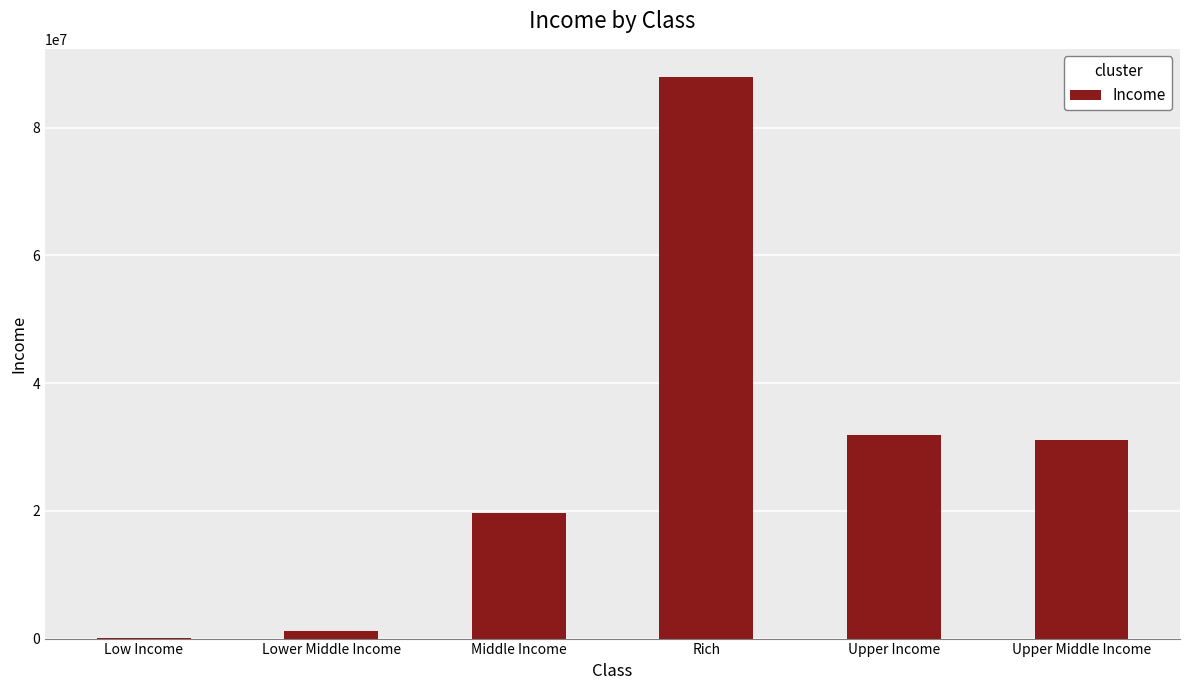

Which label corresponds to the largest value in the chart?

Rich